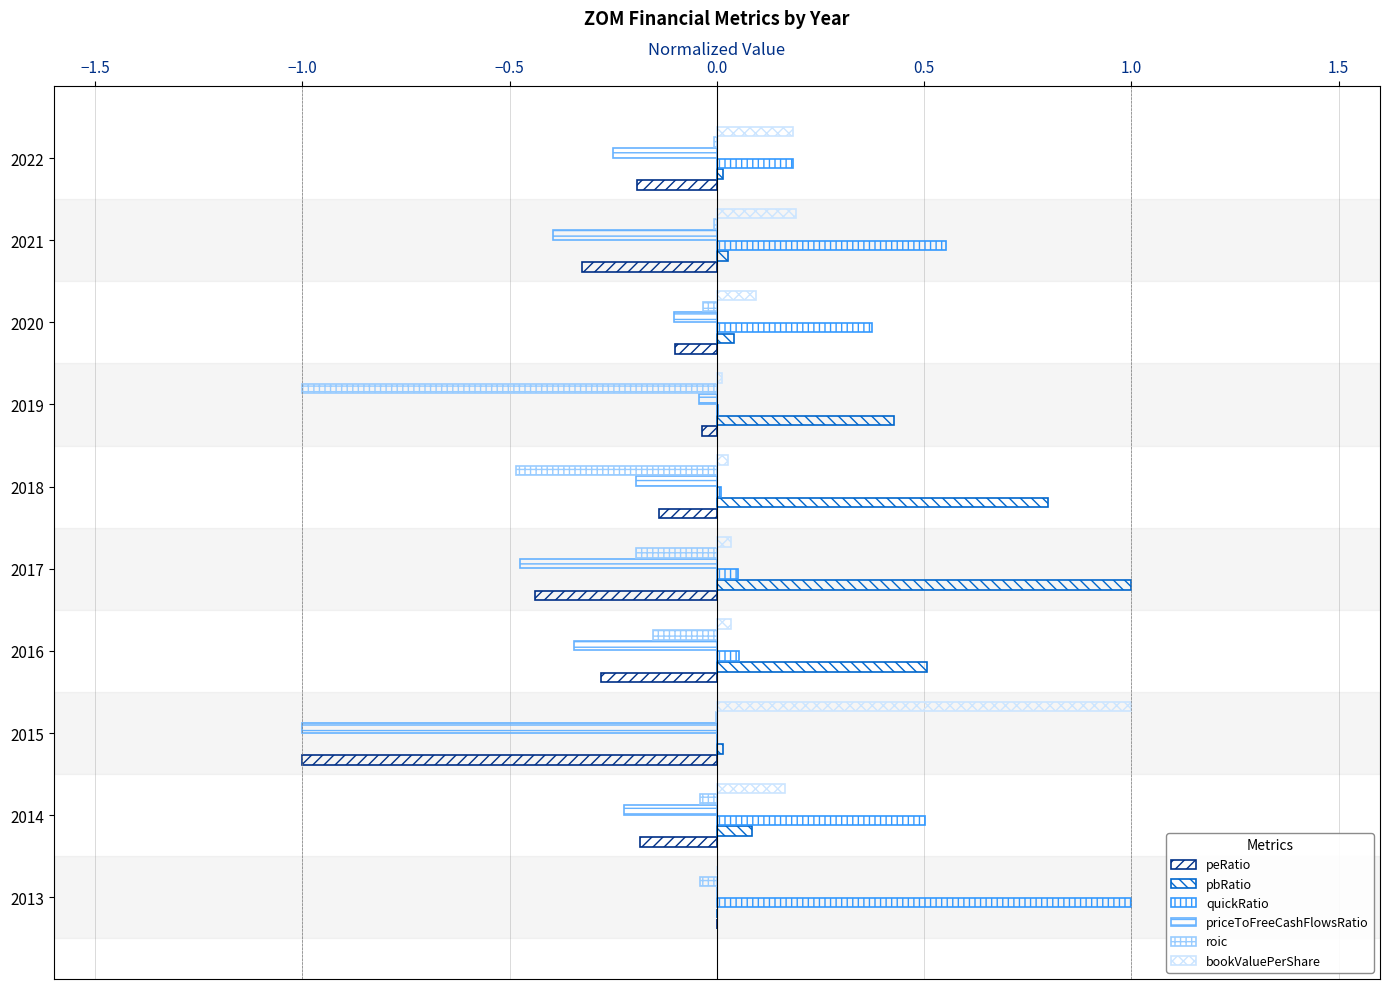

How many distinct data groups are displayed?

6